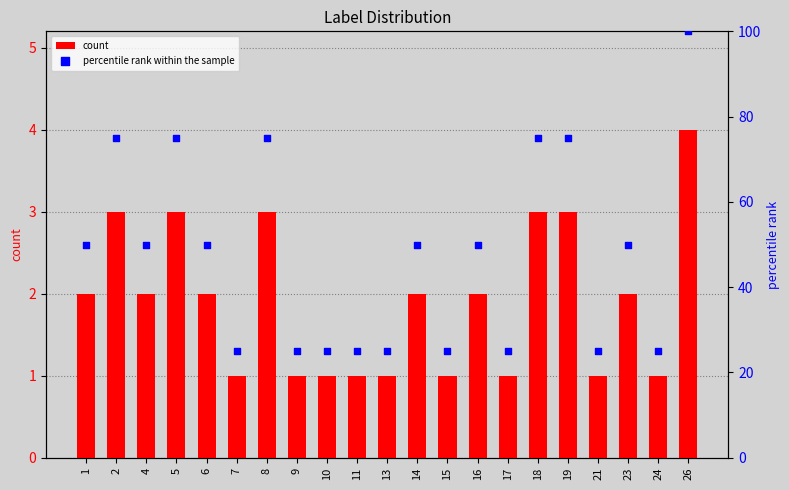

What are all the series names shown in the legend?

count, percentile rank within the sample